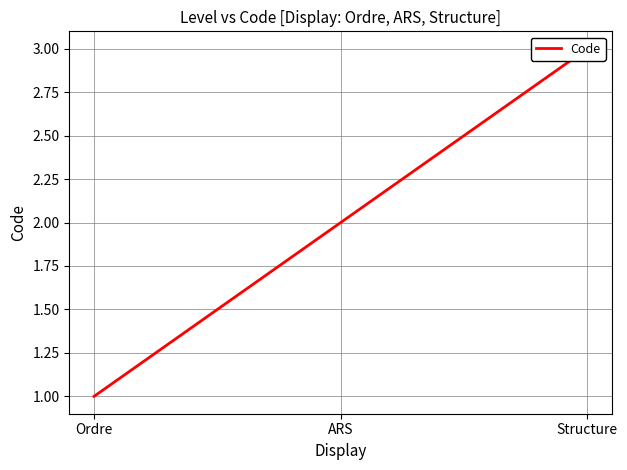

What is the difference between the second highest and minimum values?

1